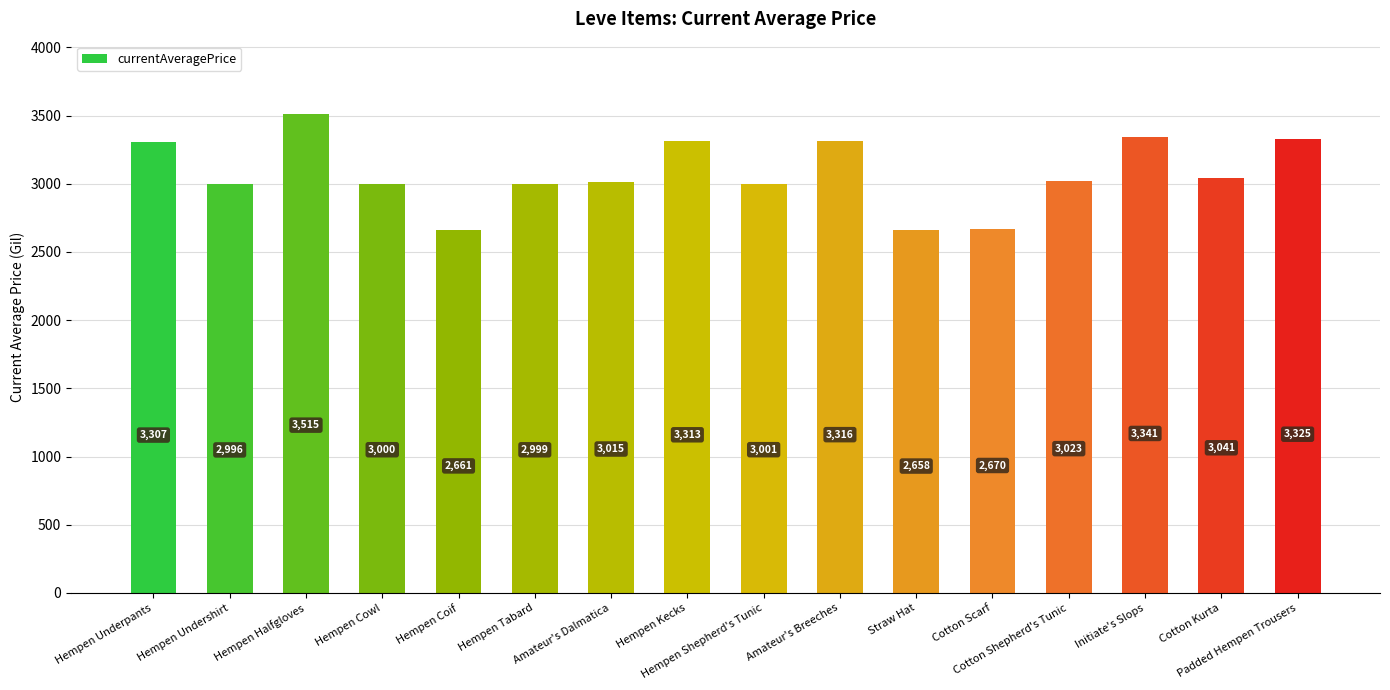

How many data points are less than 3023?

8